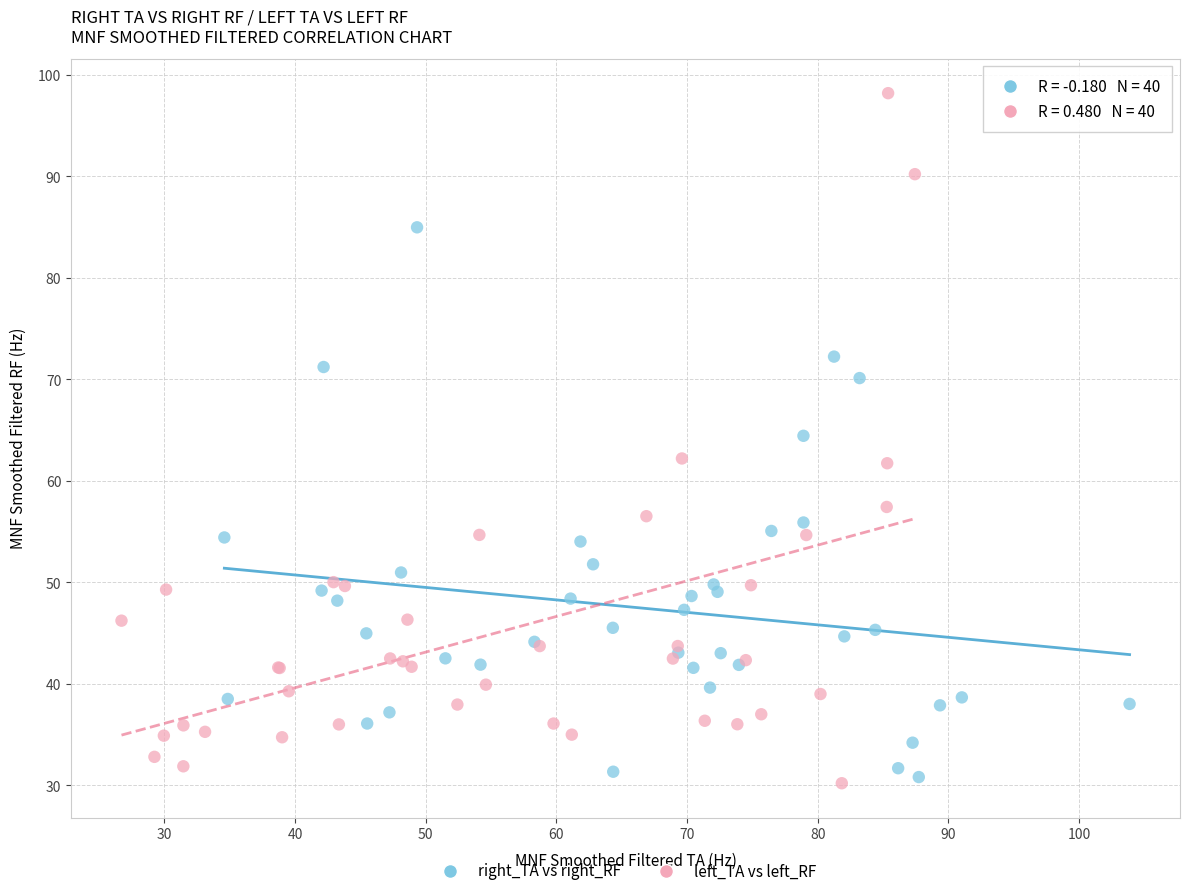

Which series has the largest Y range (max minus min)?

left_TA vs left_RF